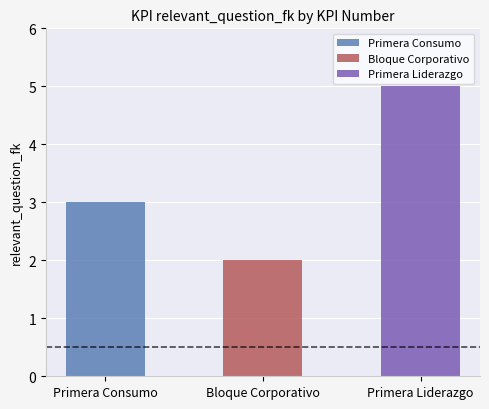

How many data points are above 3?

1